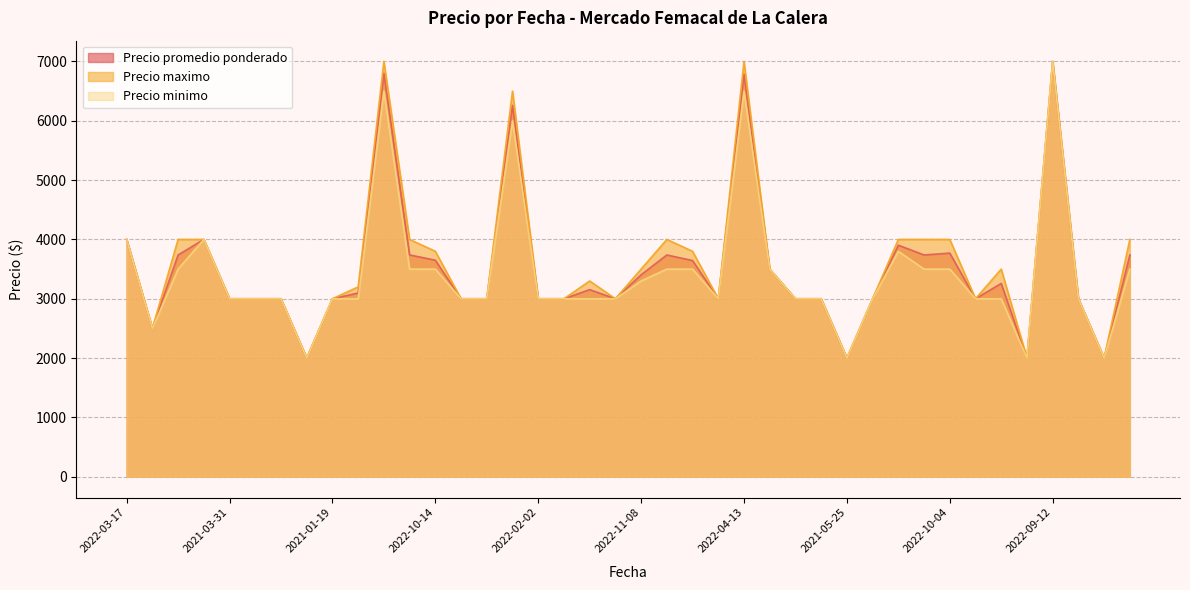

True or false: Precio promedio ponderado and Precio maximo intersect in this chart.

False